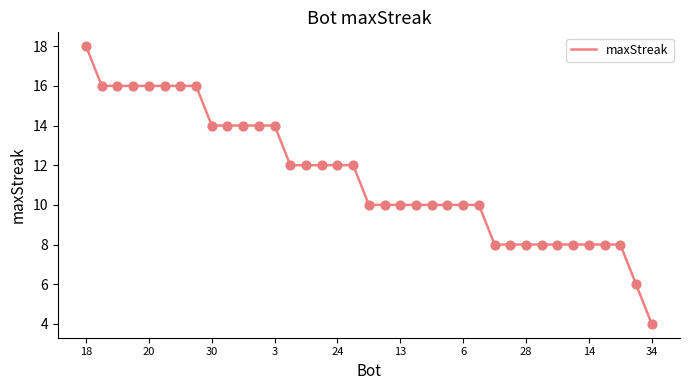

What is the greatest value displayed?

18